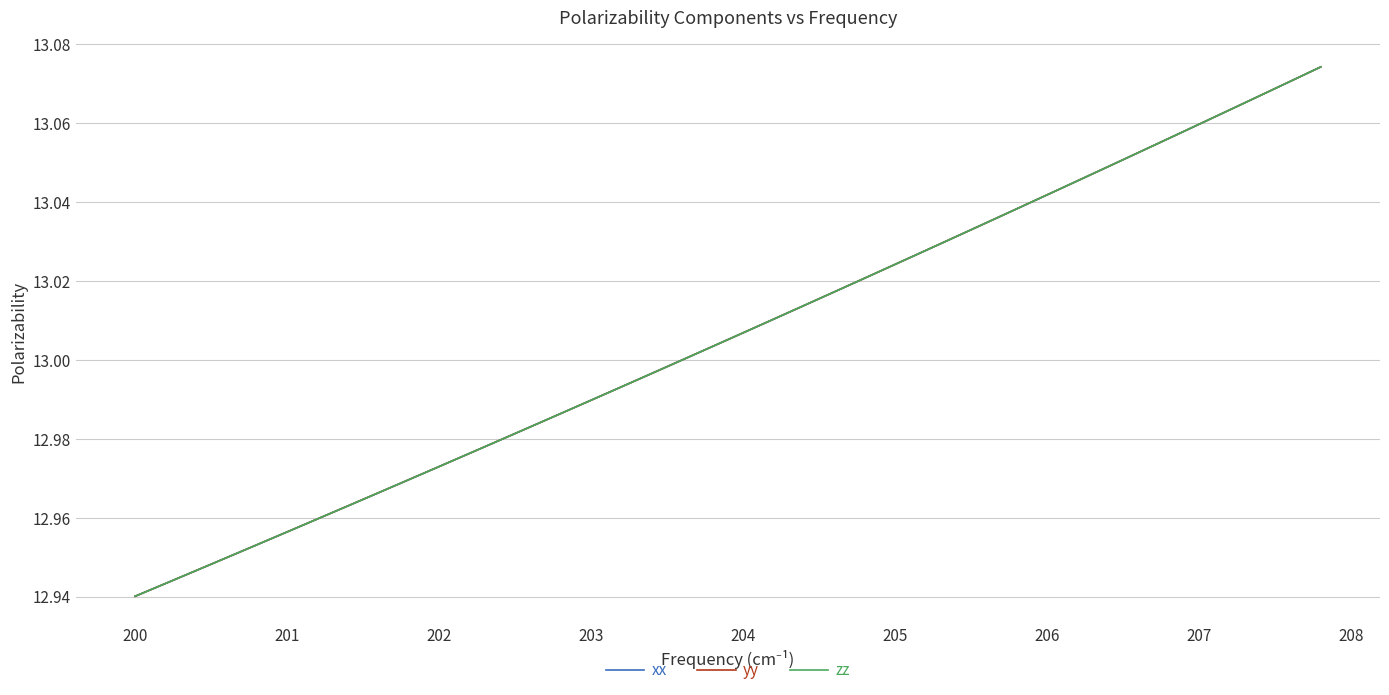

Count the number of categories in the chart.

40